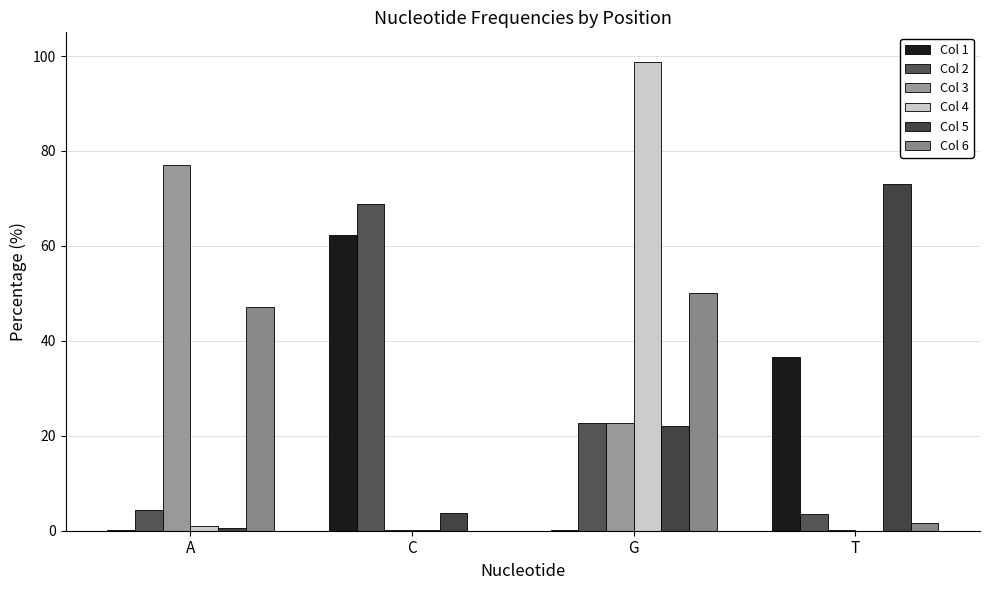

How many data points in Col 1 are above 36?

2